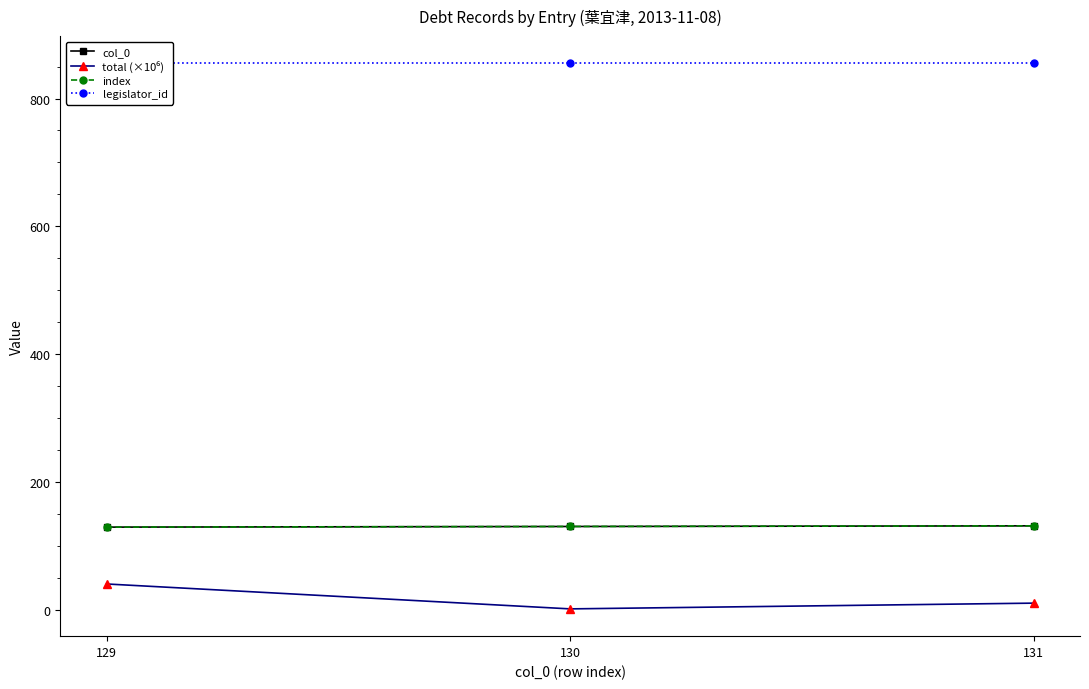

What is the value of the total (×10⁶) point at the 1st from the left?

40